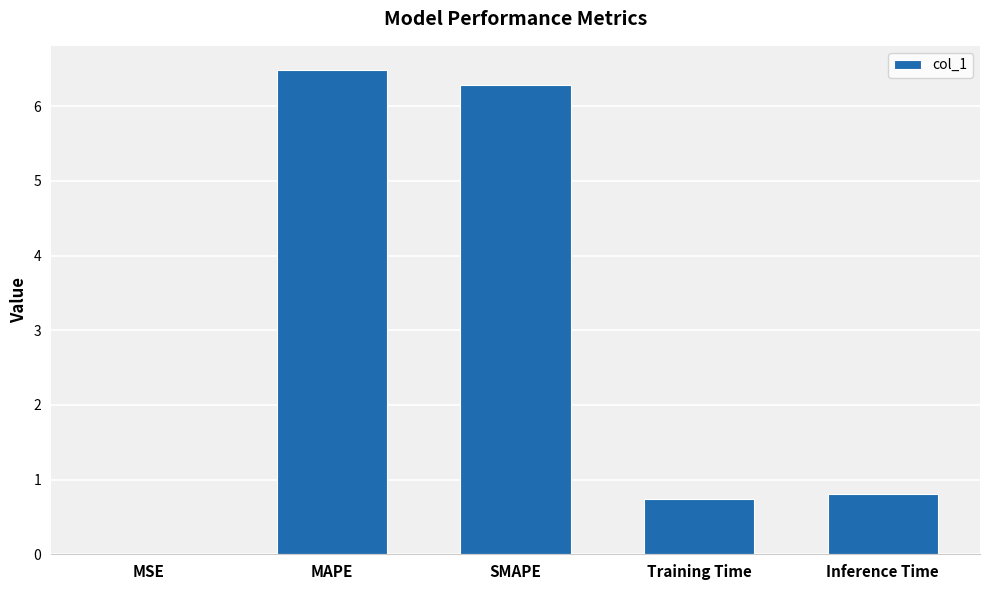

What is the maximum value shown in the chart?

6.5